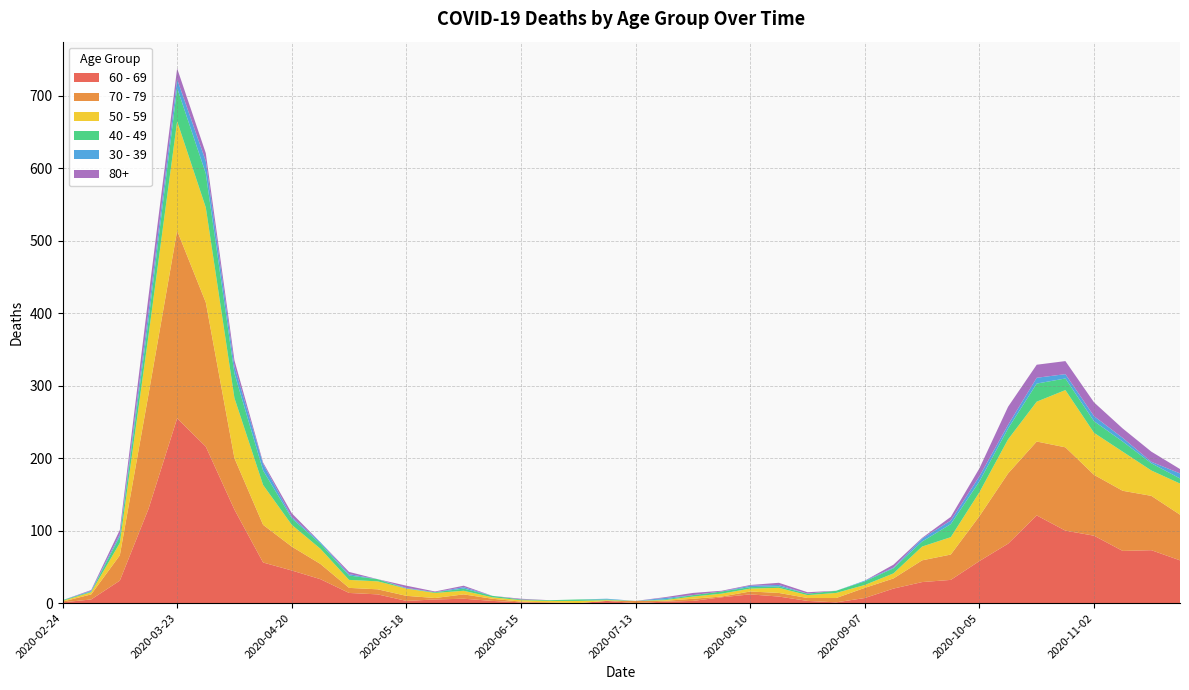

Reading left to right, what are all the values shown in this chart?

60 - 69: 2020-02-24=1	2020-03-02=5	2020-03-09=31	2020-03-16=130	2020-03-23=255	2020-03-30=216	2020-04-06=129	2020-04-13=56	2020-04-20=45	2020-04-27=33	2020-05-04=14	2020-05-11=12	2020-05-18=3	2020-05-25=5	2020-06-01=6	2020-06-08=3	2020-06-15=1	2020-06-22=0	2020-06-29=0	2020-07-06=3	2020-07-13=0	2020-07-20=2	2020-07-27=3	2020-08-03=8	2020-08-10=12	2020-08-17=9	2020-08-24=3	2020-08-31=1	2020-09-07=7	2020-09-14=20	2020-09-21=29	2020-09-28=32	2020-10-05=58	2020-10-12=82	2020-10-19=121	2020-10-26=100	2020-11-02=93	2020-11-09=72	2020-11-16=73	2020-11-23=59
70 - 79: 2020-02-24=1	2020-03-02=7	2020-03-09=35	2020-03-16=158	2020-03-23=259	2020-03-30=199	2020-04-06=71	2020-04-13=52	2020-04-20=33	2020-04-27=21	2020-05-04=7	2020-05-11=7	2020-05-18=7	2020-05-25=2	2020-06-01=6	2020-06-08=3	2020-06-15=1	2020-06-22=1	2020-06-29=0	2020-07-06=0	2020-07-13=3	2020-07-20=1	2020-07-27=3	2020-08-03=1	2020-08-10=4	2020-08-17=5	2020-08-24=4	2020-08-31=6	2020-09-07=14	2020-09-14=14	2020-09-21=30	2020-09-28=35	2020-10-05=62	2020-10-12=97	2020-10-19=102	2020-10-26=115	2020-11-02=84	2020-11-09=83	2020-11-16=75	2020-11-23=63
50 - 59: 2020-02-24=1	2020-03-02=3	2020-03-09=17	2020-03-16=81	2020-03-23=151	2020-03-30=131	2020-04-06=83	2020-04-13=55	2020-04-20=30	2020-04-27=21	2020-05-04=11	2020-05-11=11	2020-05-18=10	2020-05-25=7	2020-06-01=5	2020-06-08=2	2020-06-15=2	2020-06-22=2	2020-06-29=3	2020-07-06=1	2020-07-13=0	2020-07-20=1	2020-07-27=3	2020-08-03=4	2020-08-10=4	2020-08-17=7	2020-08-24=4	2020-08-31=7	2020-09-07=4	2020-09-14=7	2020-09-21=19	2020-09-28=24	2020-10-05=33	2020-10-12=47	2020-10-19=55	2020-10-26=79	2020-11-02=58	2020-11-09=54	2020-11-16=35	2020-11-23=43
40 - 49: 2020-02-24=1	2020-03-02=1	2020-03-09=9	2020-03-16=21	2020-03-23=46	2020-03-30=47	2020-04-06=34	2020-04-13=20	2020-04-20=9	2020-04-27=7	2020-05-04=6	2020-05-11=3	2020-05-18=0	2020-05-25=1	2020-06-01=3	2020-06-08=2	2020-06-15=1	2020-06-22=1	2020-06-29=2	2020-07-06=1	2020-07-13=0	2020-07-20=1	2020-07-27=2	2020-08-03=3	2020-08-10=2	2020-08-17=2	2020-08-24=2	2020-08-31=3	2020-09-07=5	2020-09-14=7	2020-09-21=7	2020-09-28=18	2020-10-05=15	2020-10-12=15	2020-10-19=25	2020-10-26=16	2020-11-02=16	2020-11-09=14	2020-11-16=10	2020-11-23=7
30 - 39: 2020-02-24=0	2020-03-02=1	2020-03-09=3	2020-03-16=12	2020-03-23=12	2020-03-30=17	2020-04-06=10	2020-04-13=9	2020-04-20=2	2020-04-27=2	2020-05-04=2	2020-05-11=0	2020-05-18=1	2020-05-25=0	2020-06-01=2	2020-06-08=0	2020-06-15=0	2020-06-22=0	2020-06-29=0	2020-07-06=1	2020-07-13=0	2020-07-20=2	2020-07-27=0	2020-08-03=0	2020-08-10=2	2020-08-17=2	2020-08-24=0	2020-08-31=0	2020-09-07=1	2020-09-14=1	2020-09-21=4	2020-09-28=5	2020-10-05=7	2020-10-12=5	2020-10-19=8	2020-10-26=6	2020-11-02=7	2020-11-09=5	2020-11-16=2	2020-11-23=7
80+: 2020-02-24=0	2020-03-02=1	2020-03-09=6	2020-03-16=21	2020-03-23=15	2020-03-30=11	2020-04-06=8	2020-04-13=2	2020-04-20=5	2020-04-27=0	2020-05-04=3	2020-05-11=0	2020-05-18=3	2020-05-25=1	2020-06-01=2	2020-06-08=0	2020-06-15=1	2020-06-22=0	2020-06-29=0	2020-07-06=0	2020-07-13=0	2020-07-20=1	2020-07-27=3	2020-08-03=1	2020-08-10=1	2020-08-17=3	2020-08-24=2	2020-08-31=0	2020-09-07=0	2020-09-14=4	2020-09-21=1	2020-09-28=5	2020-10-05=11	2020-10-12=25	2020-10-19=18	2020-10-26=18	2020-11-02=19	2020-11-09=13	2020-11-16=14	2020-11-23=6